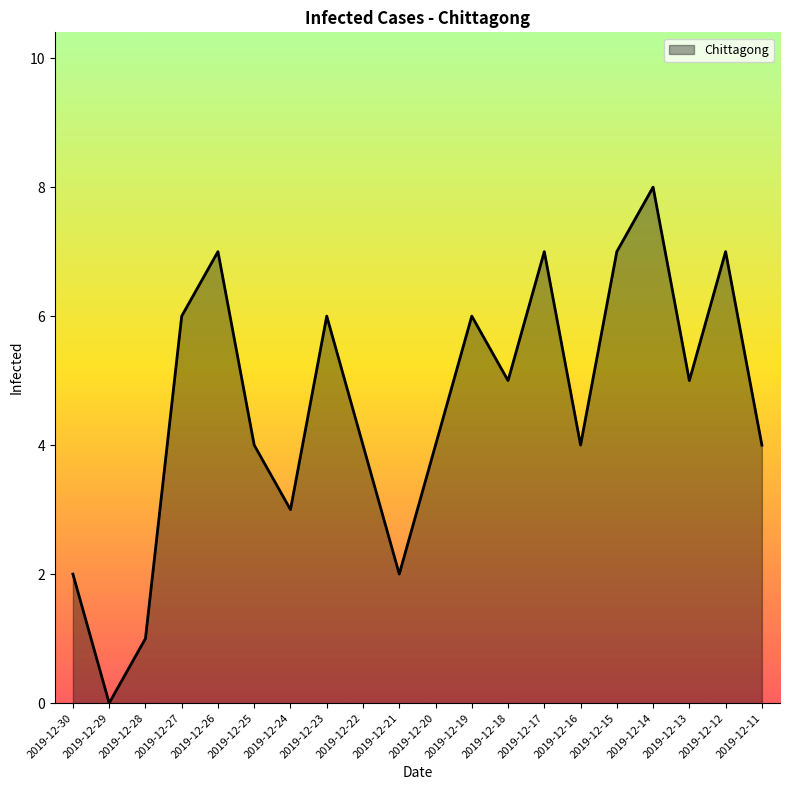

How many series are shown in this chart?

1